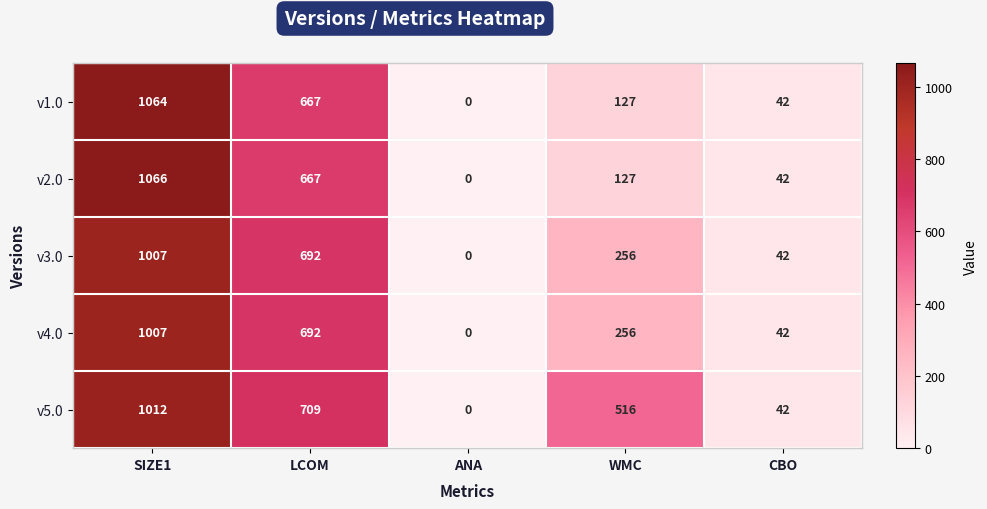

What is the maximum value shown in the chart?

1066